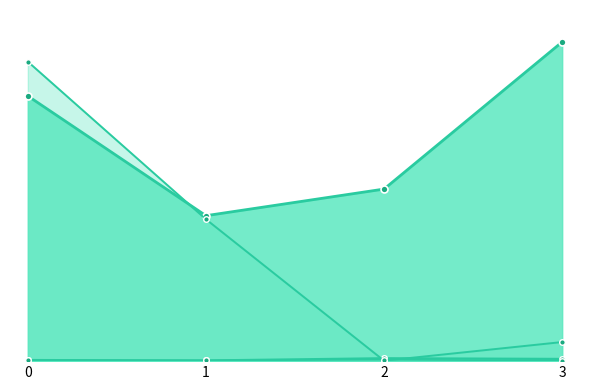

How many distinct data groups are displayed?

4